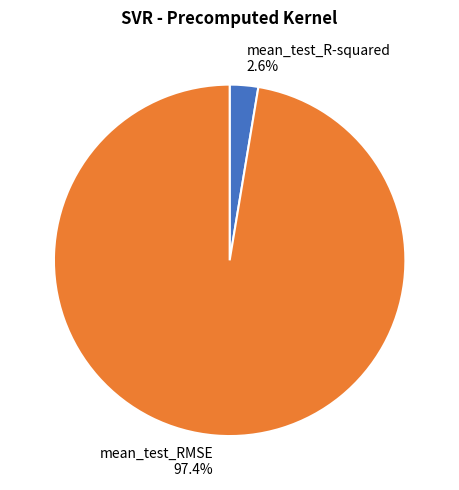

What percentage is the mean_test_RMSE slice, to the nearest percent?

97%